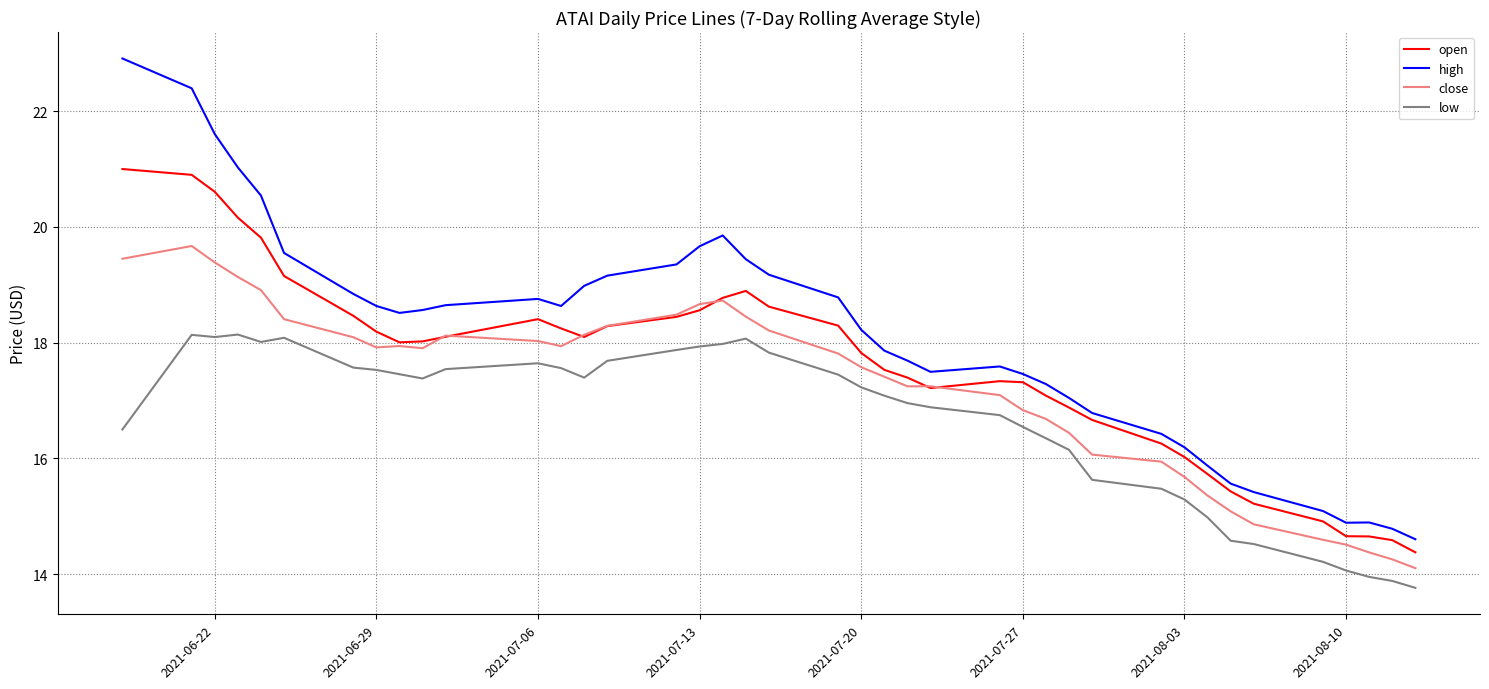

What is the highest value of the close series?

19.7